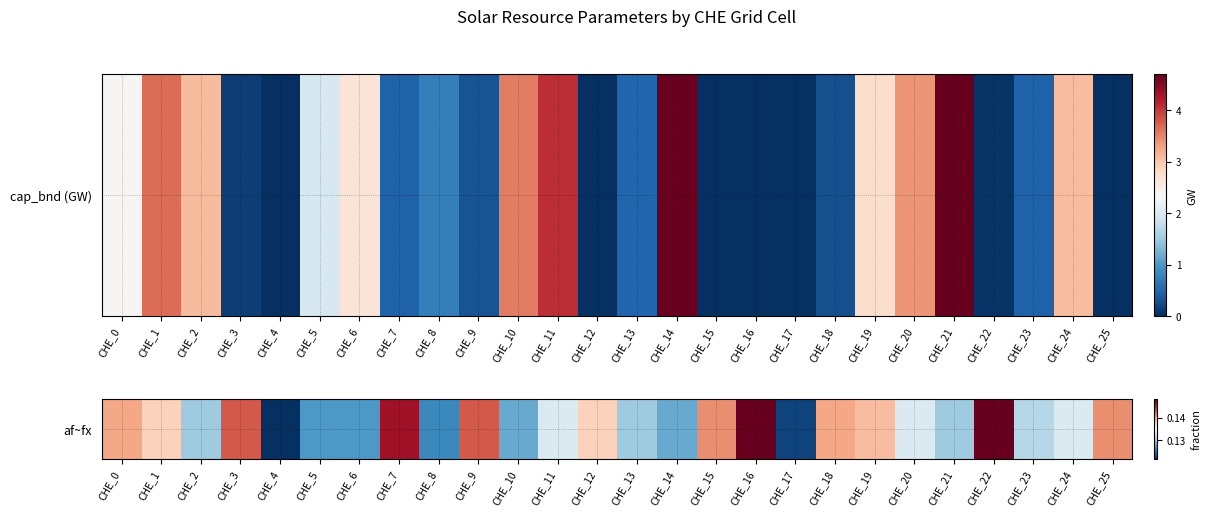

Which category has the highest value across all series?

CHE_16